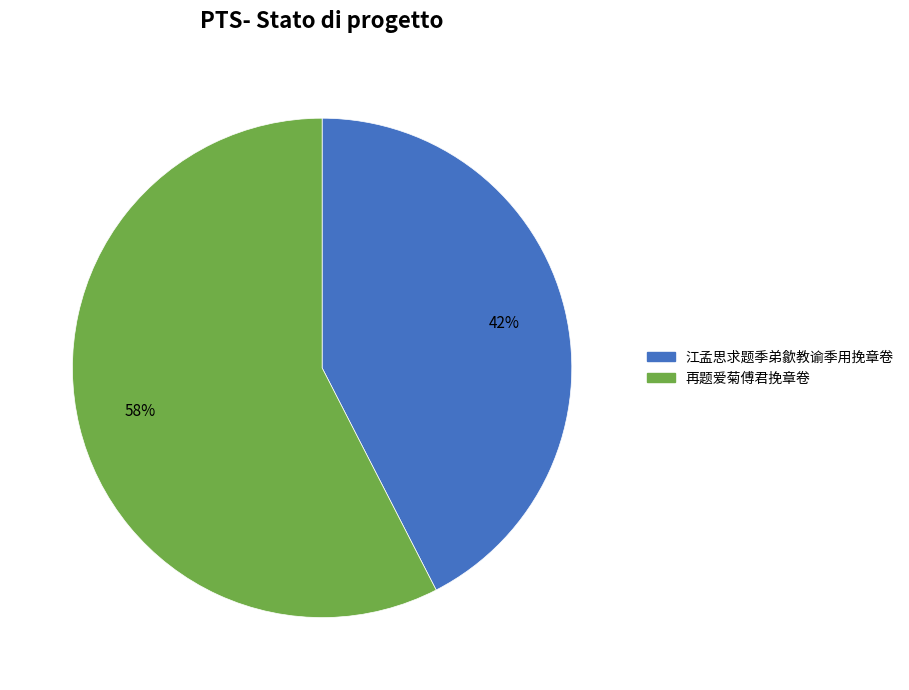

To the nearest percent, what is the combined percentage of 再题爱菊傅君挽章卷 and 江孟思求题季弟歙教谕季用挽章卷?

100%